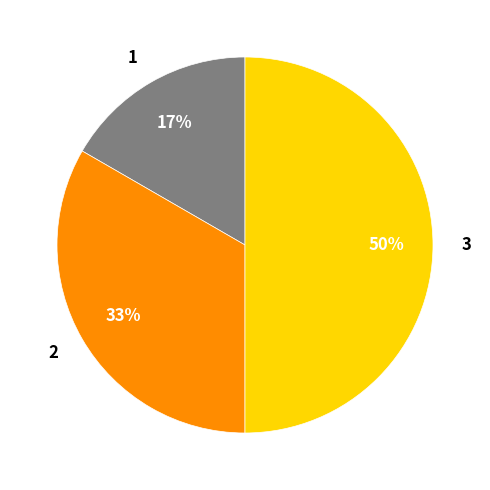

The 3 slice represents 55% of the pie. True or false?

False